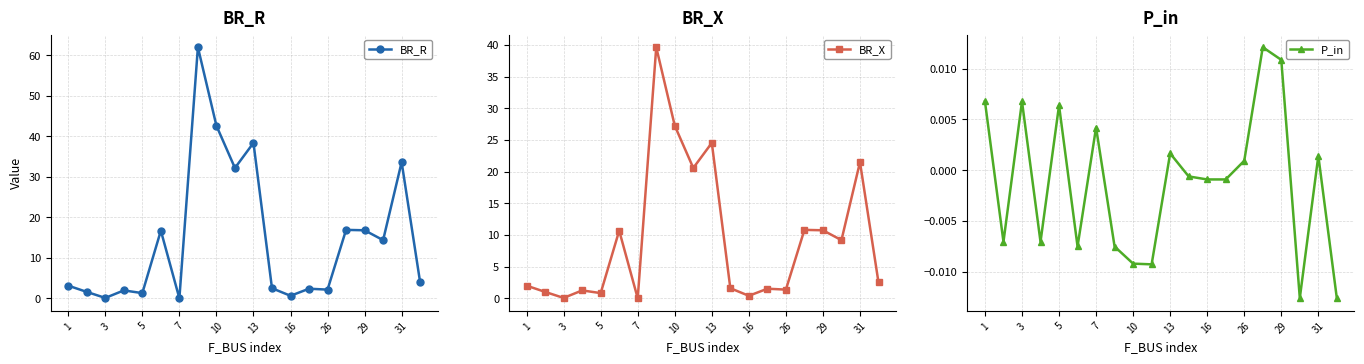

True or false: BR_R and P_in cross at least once.

False